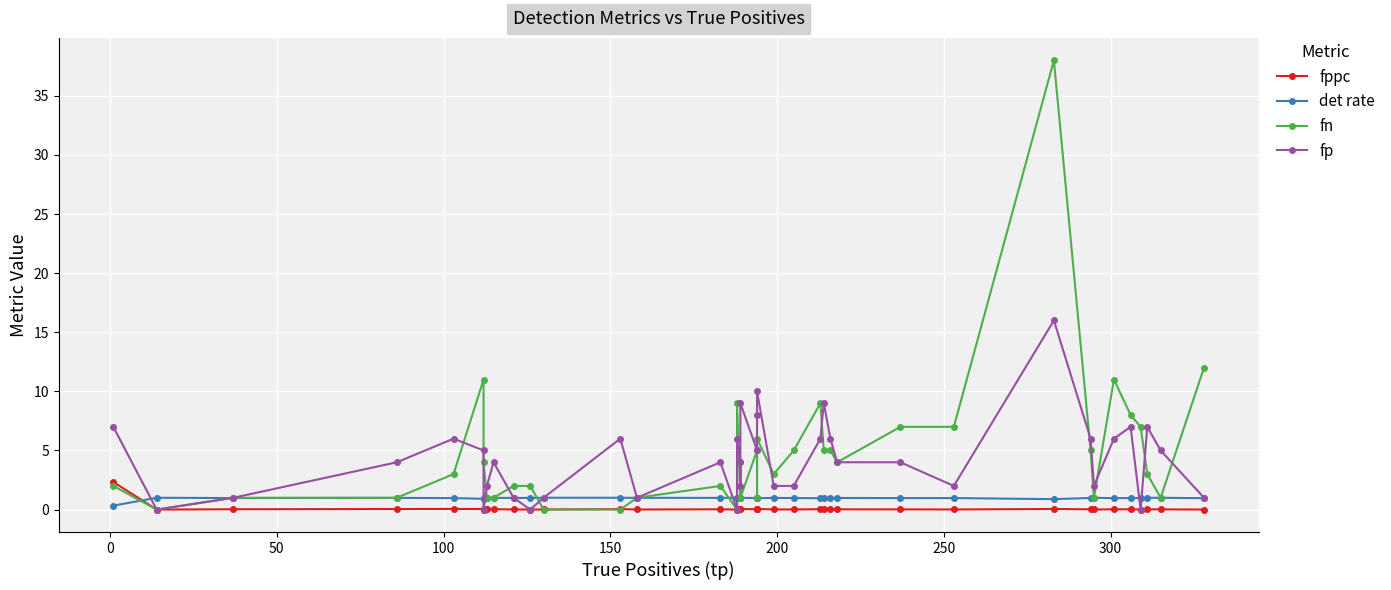

Is the value of det rate at 20 greater than the value of fppc at 32?

Yes